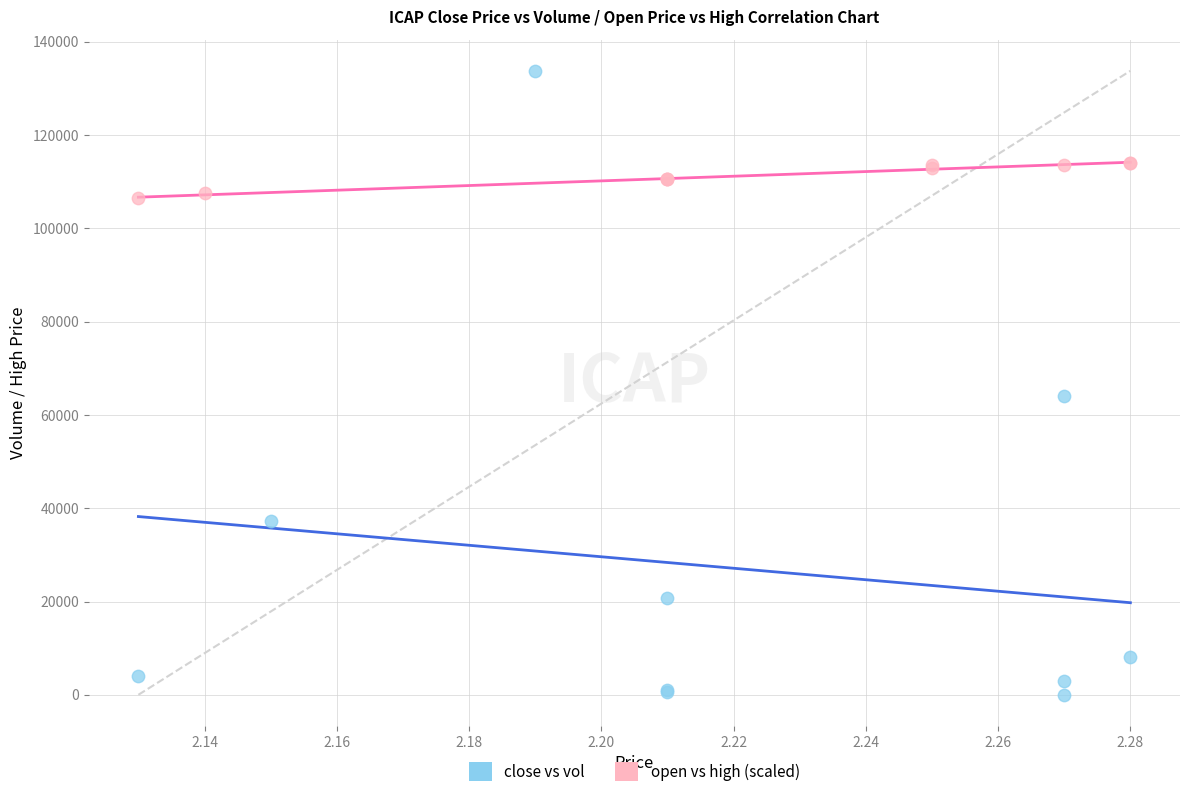

What are all the series names shown in the legend?

close vs vol, open vs high (scaled)